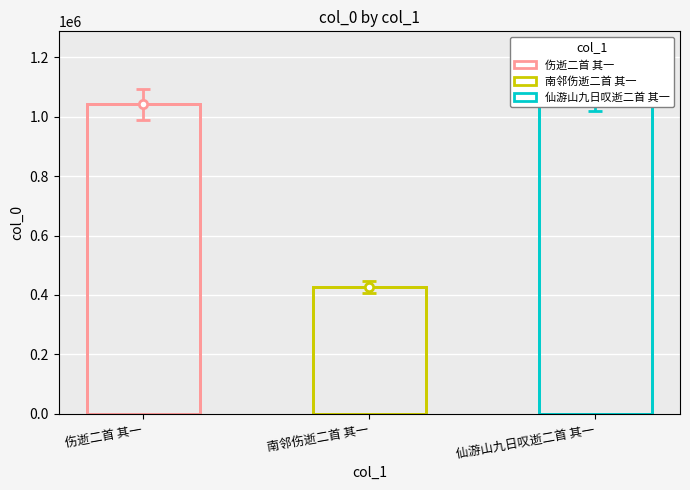

Is it true that the value at 仙游山九日叹逝二首 其一 is 1539070?

False